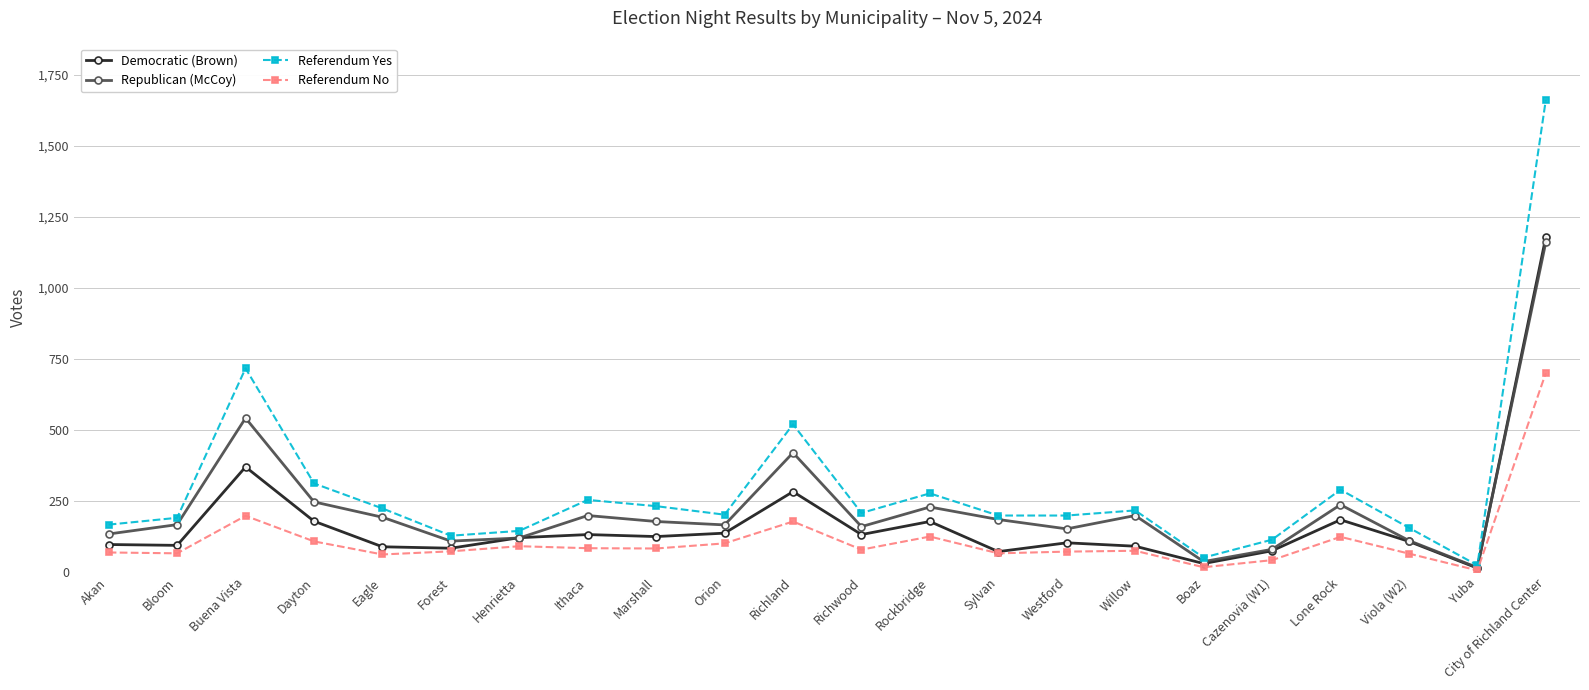

Is the value of Democratic (Brown) at Bloom greater than the value of Republican (McCoy) at Richland?

No